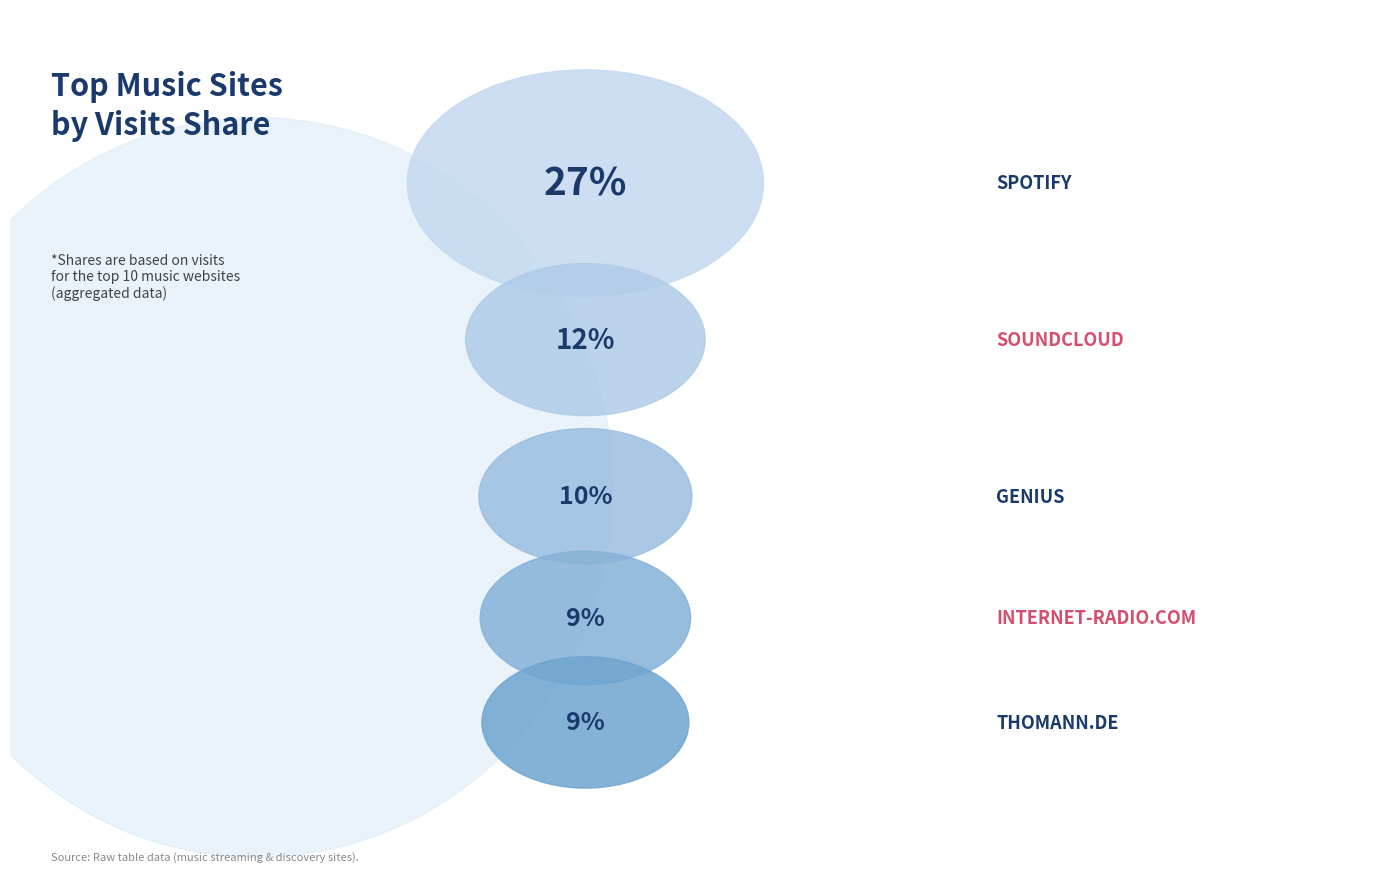

Is Deezer the majority of the pie?

No